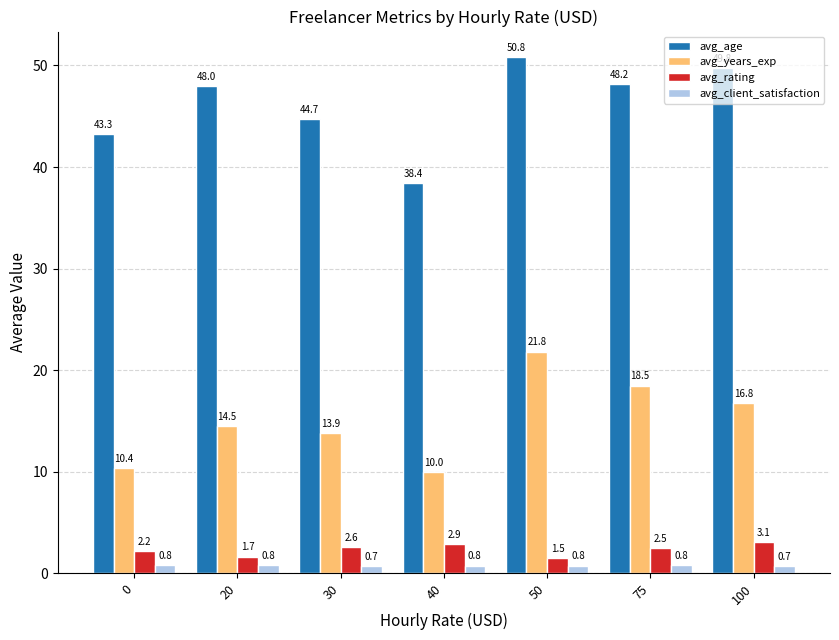

What are all the series names shown in the legend?

avg_age, avg_years_exp, avg_rating, avg_client_satisfaction